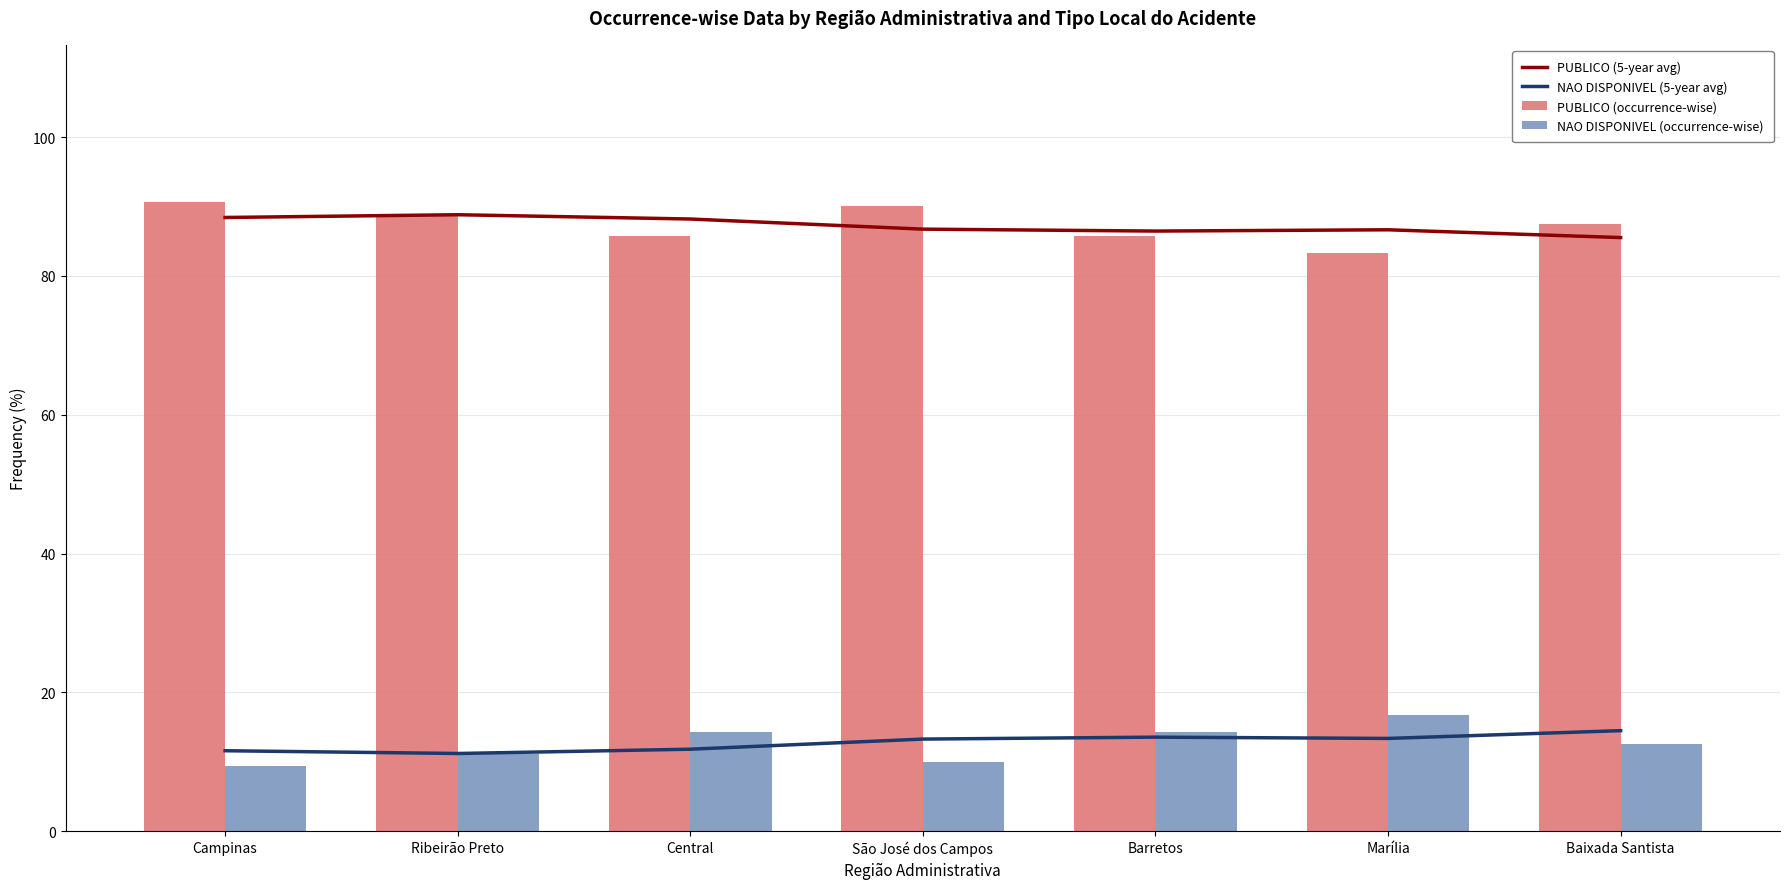

What is the total value across all series at Campinas?

200.0